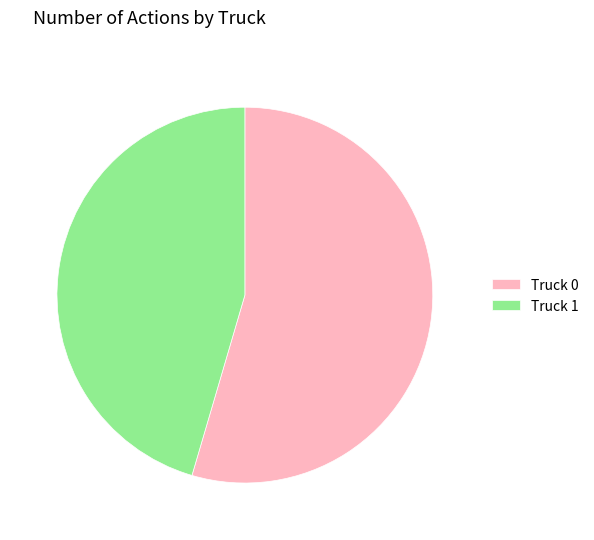

Rank the categories by value from highest to lowest.

Truck 0, Truck 1